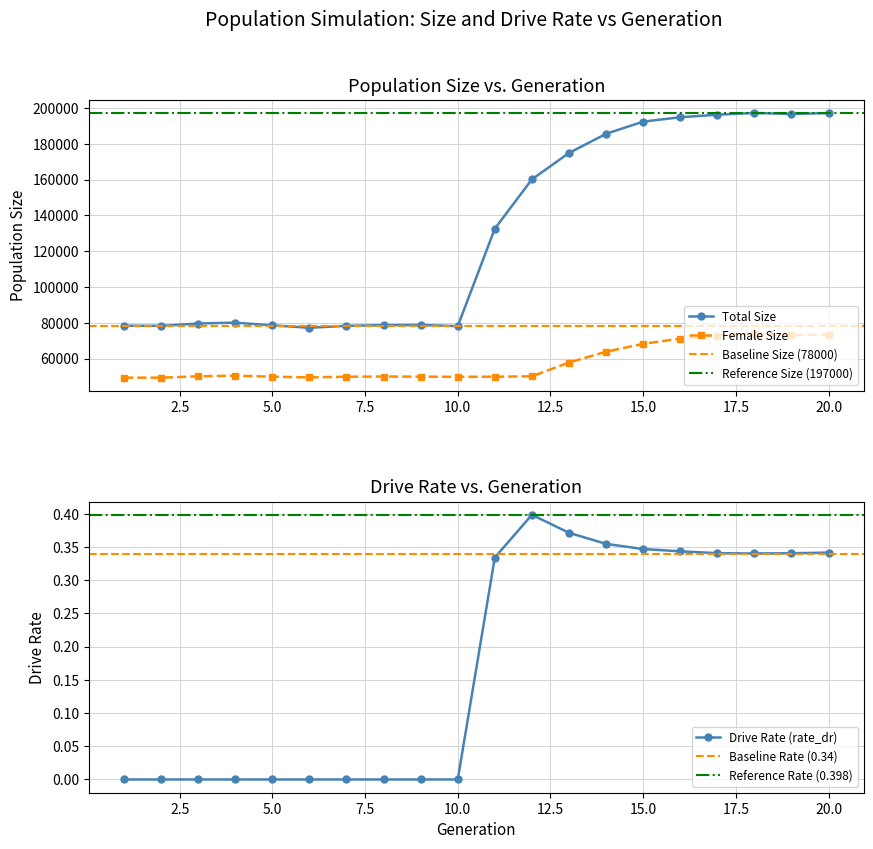

How many distinct data groups are displayed?

3